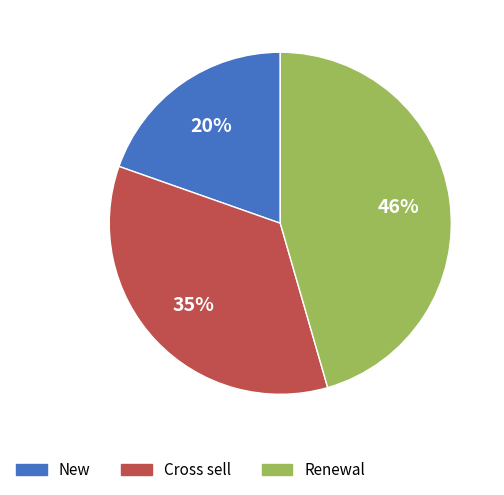

Is it true that Renewal is 46% of the pie?

True